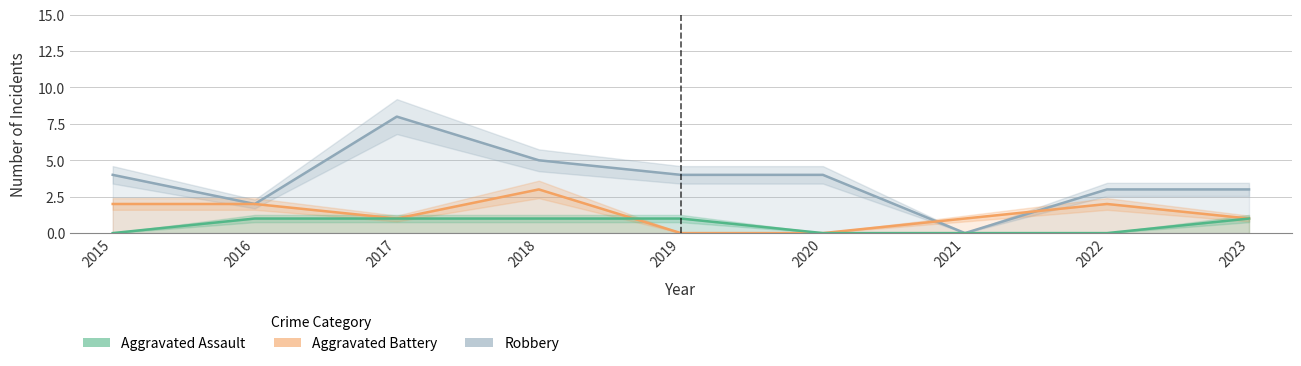

What is the difference between the maximum and minimum values in the Aggravated Assault series?

1